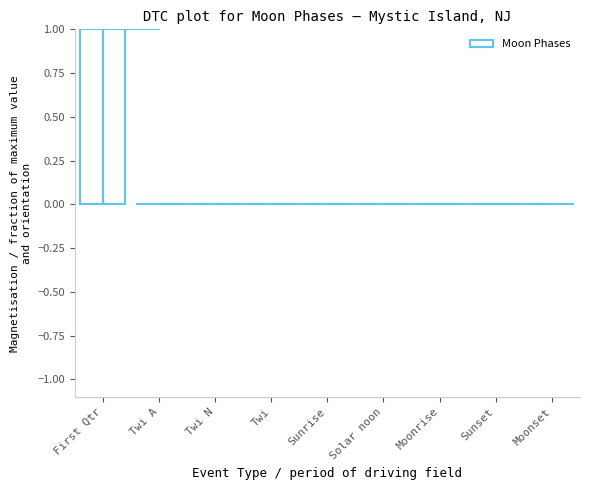

Reading right to left, transcribe all the data shown in this chart.

Moonset=0	Sunset=0	Moonrise=0	Solar noon=0	Sunrise=0	Twi=0	Twi N=0	Twi A=0	First Qtr=1